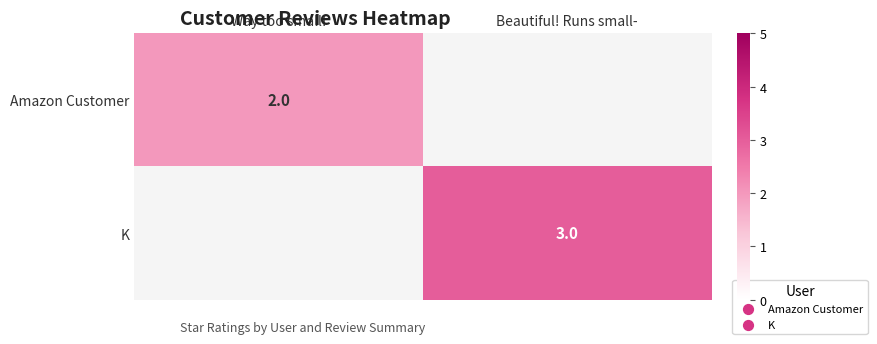

The value of Amazon Customer at Way too small! is 3. True or false?

False